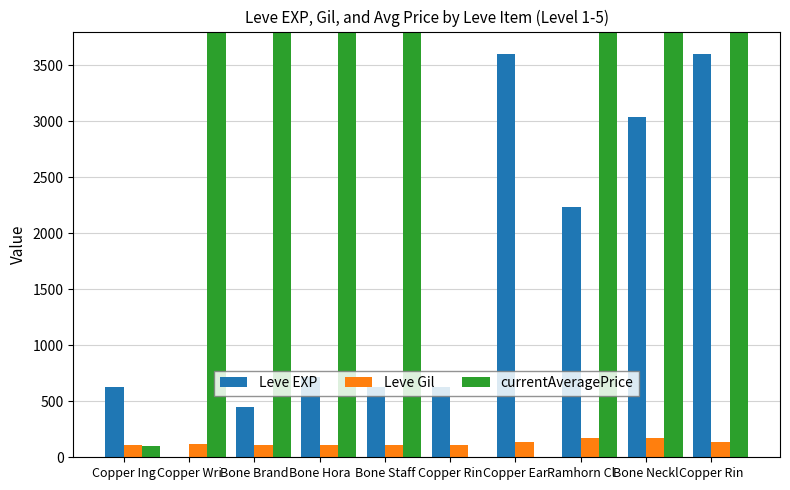

The Leve Gil series shows 54 at Bone Brand. True or false?

False